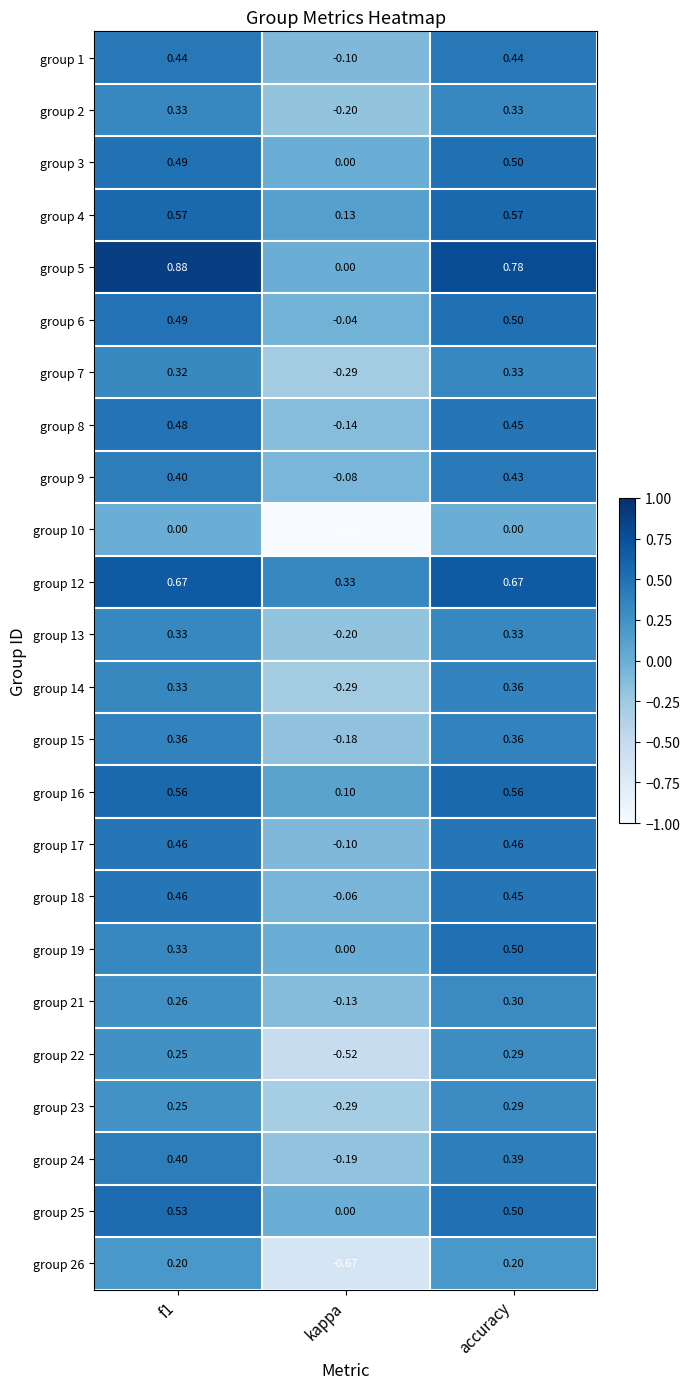

At which label is group 16 closest to 0?

kappa